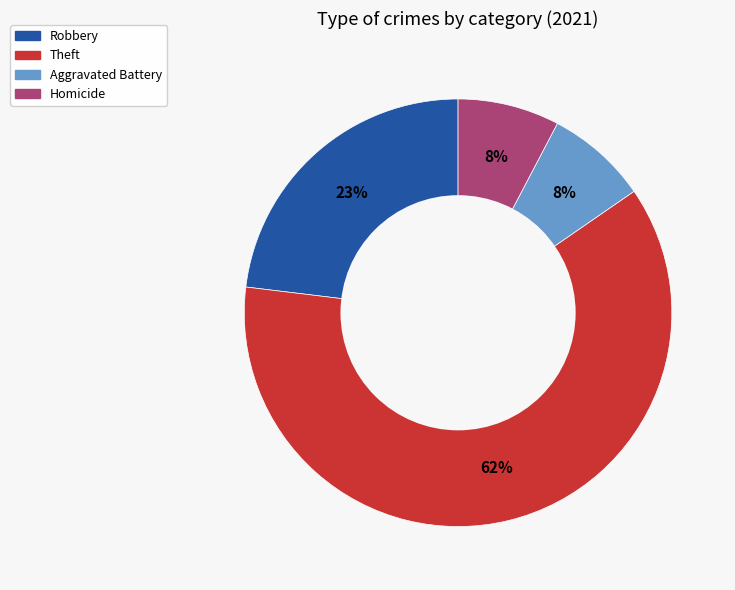

What is the ratio of the value at Aggravated Battery to the value at Homicide?

1.0